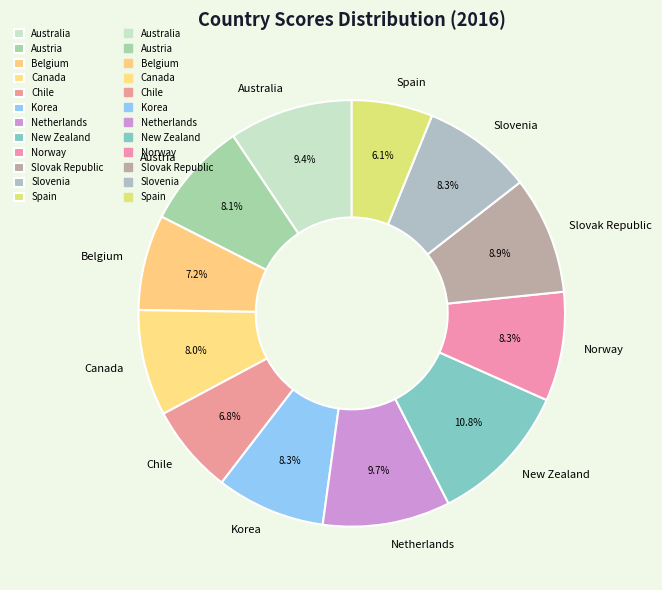

What percentage is the Canada slice, to the nearest percent?

8%